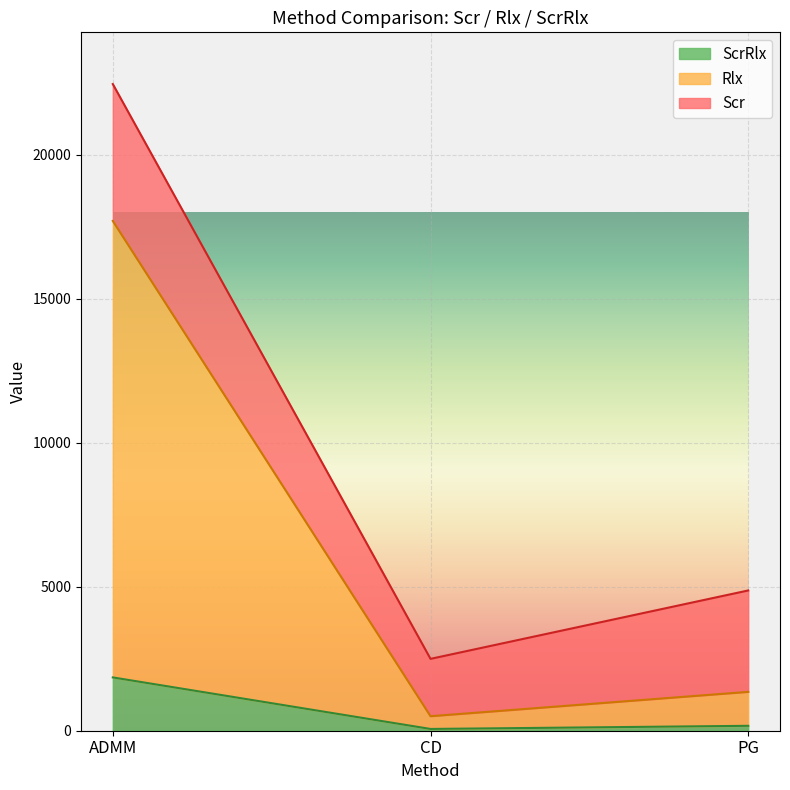

At which category is the sum across all series the highest?

ADMM